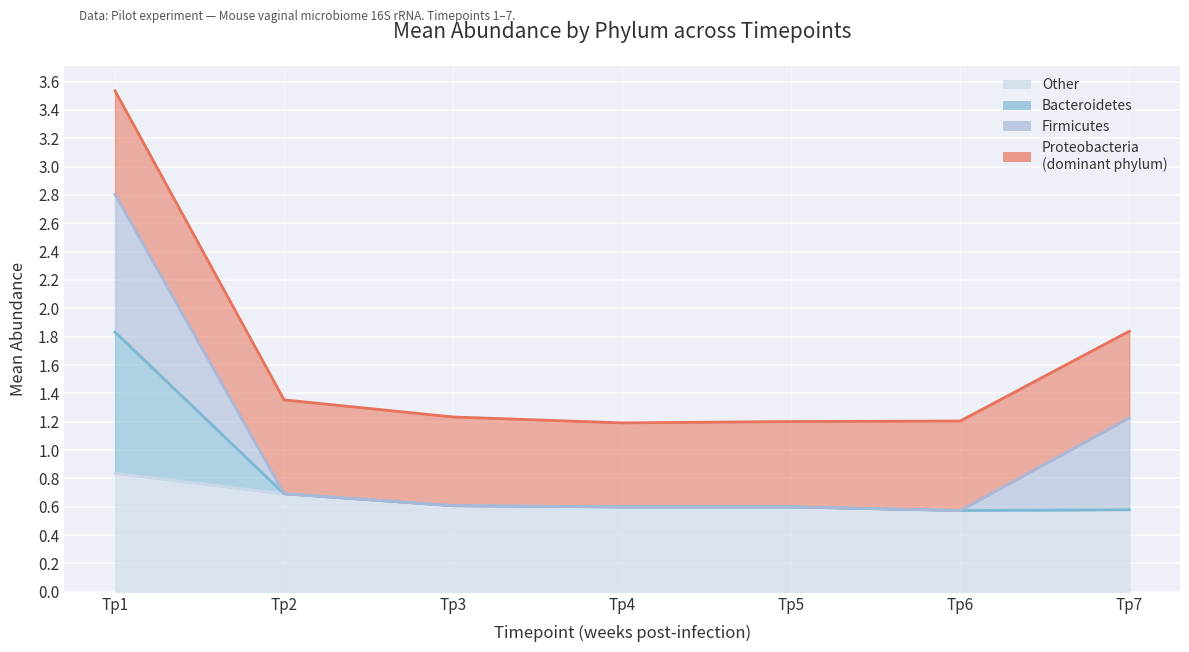

True or false: Bacteroidetes has a value of 0.6 at Tp4.

True